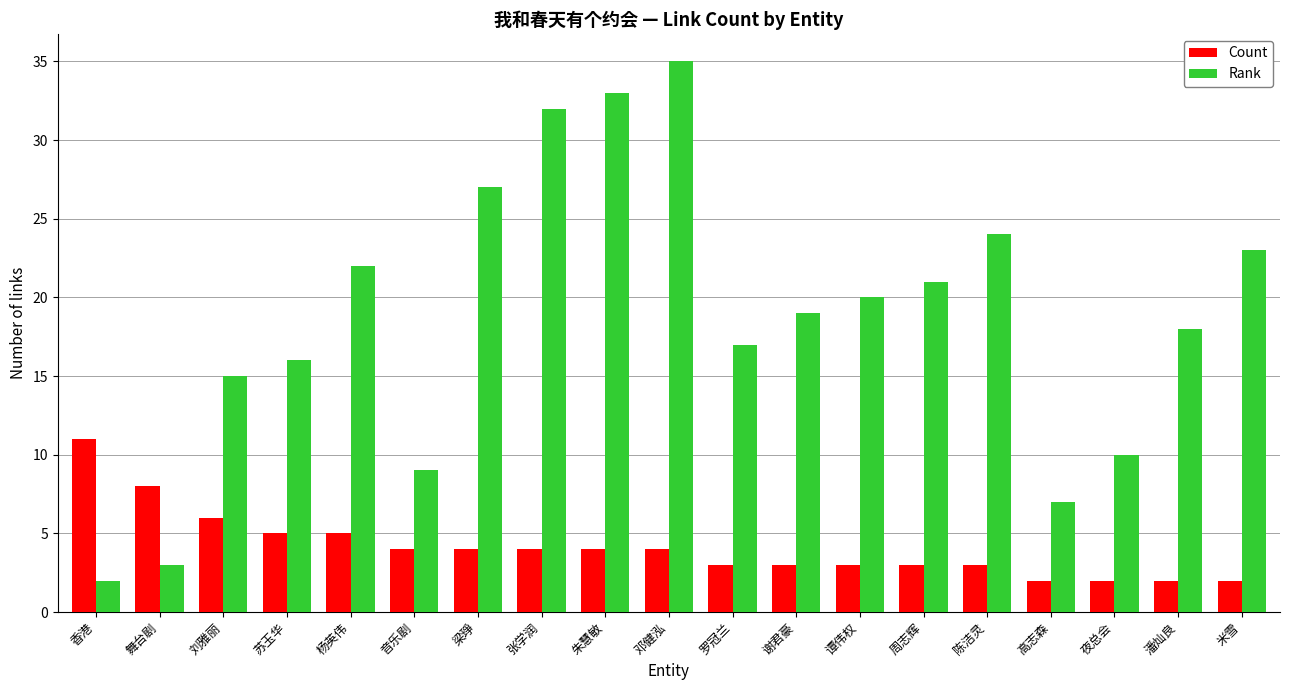

What is the average value of the Count series?

4